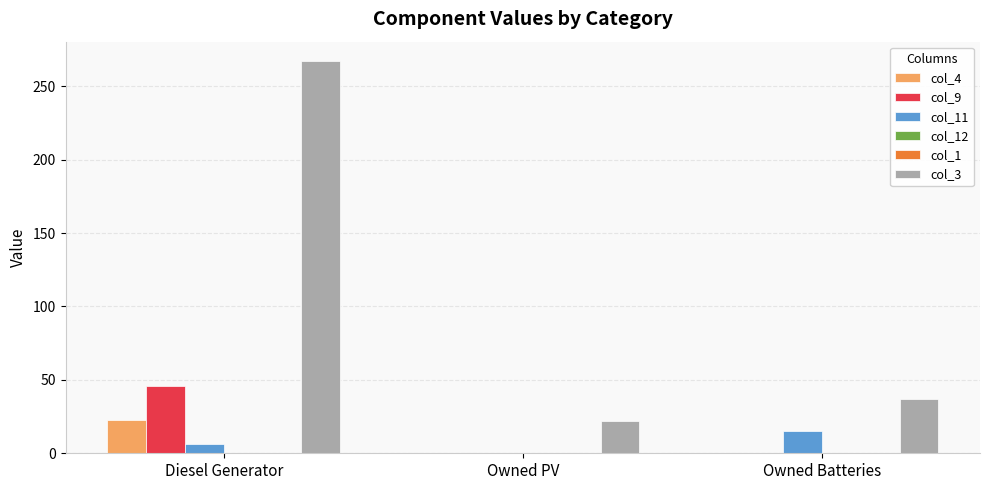

How many distinct data groups are displayed?

6